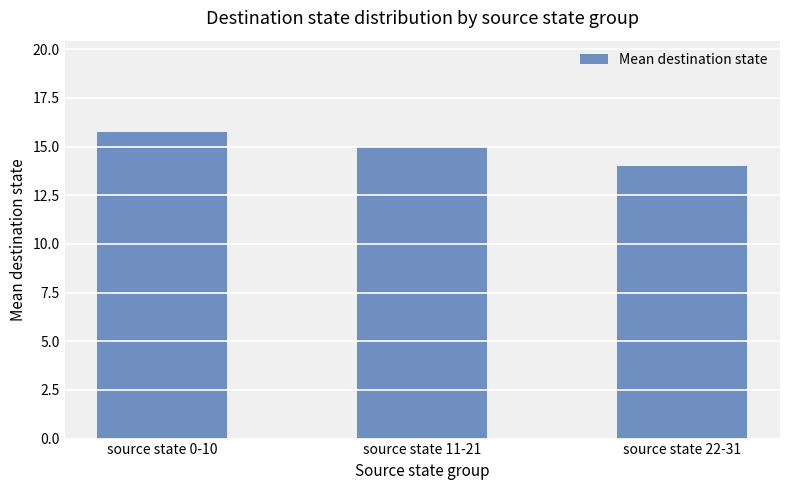

What is the approximate value at source state 22-31?

14.0